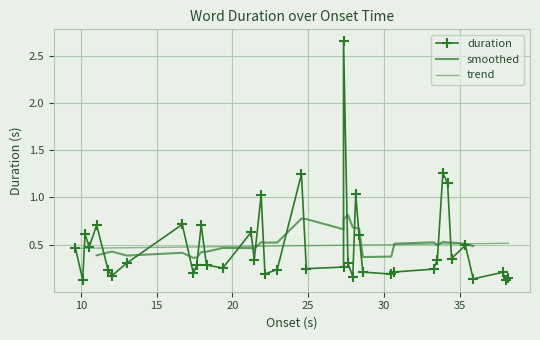

The value at 34.194 is 1.2. True or false?

True